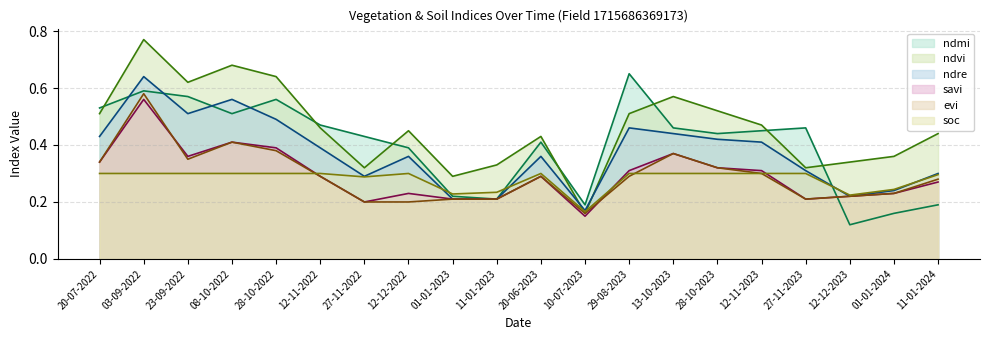

The evi series shows 0.2 at 01-01-2023. True or false?

True